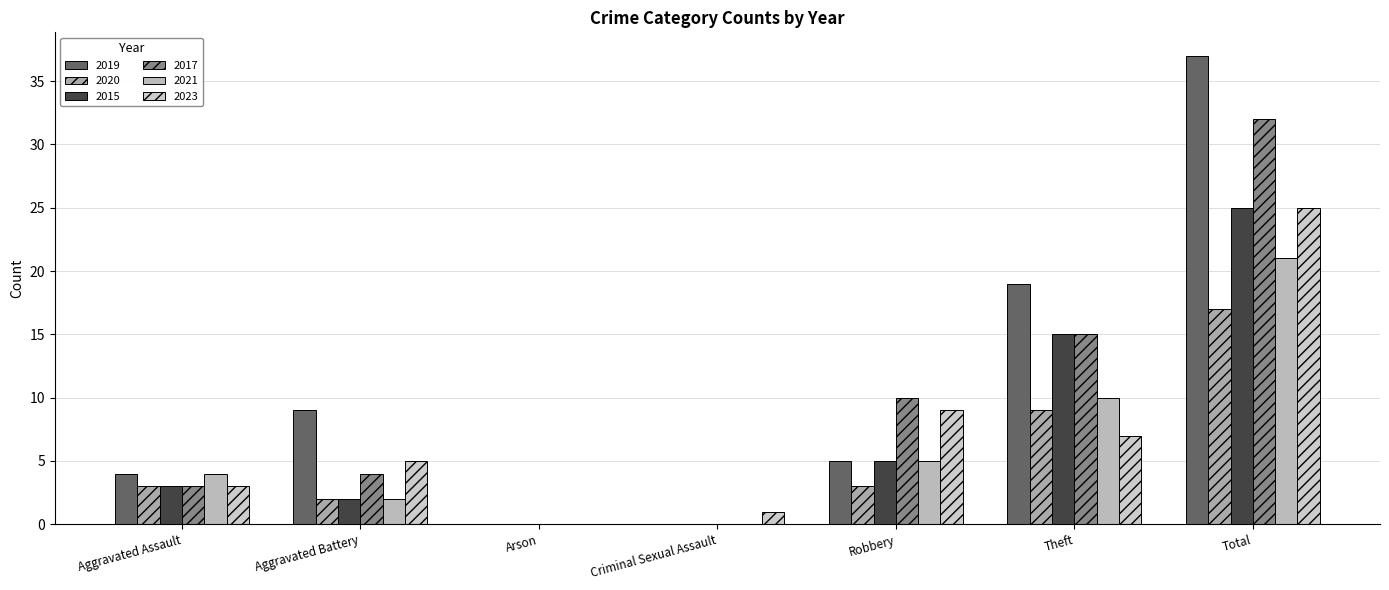

What are all the series names shown in the legend?

2019, 2020, 2015, 2017, 2021, 2023